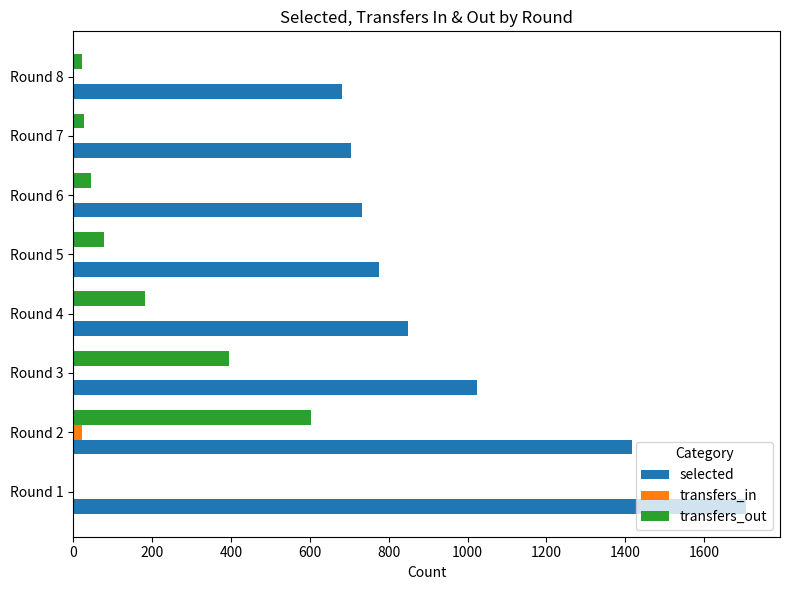

What is the sum of all selected values?

7890